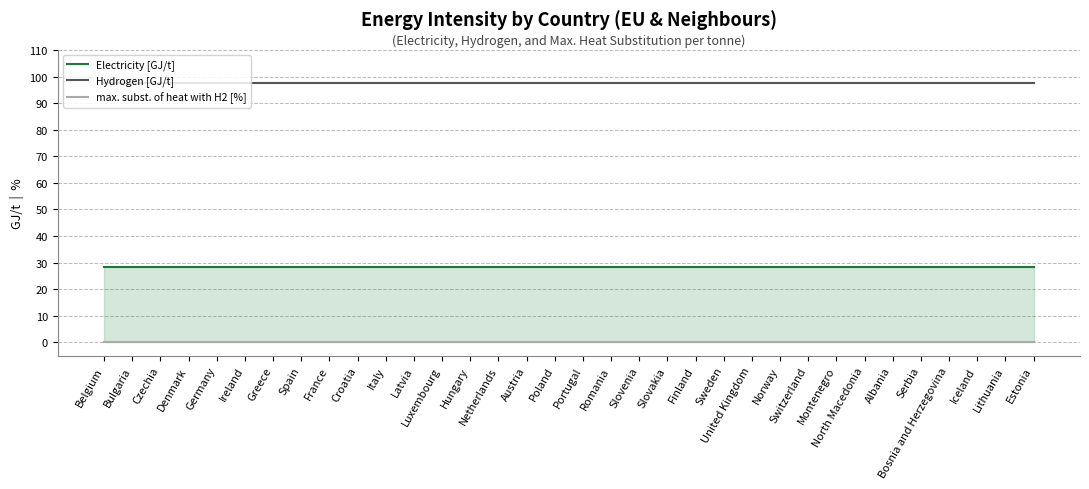

True or false: max. subst. of heat with H2 [%] has more than 2 points higher than both neighbors.

False